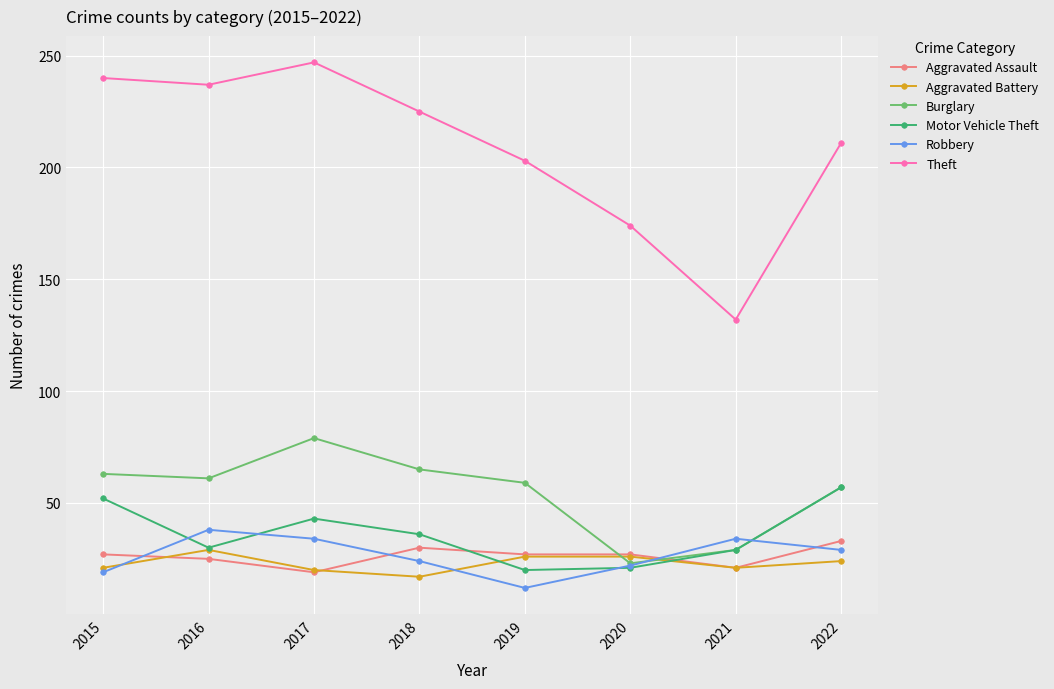

How many data points does each series have?

8